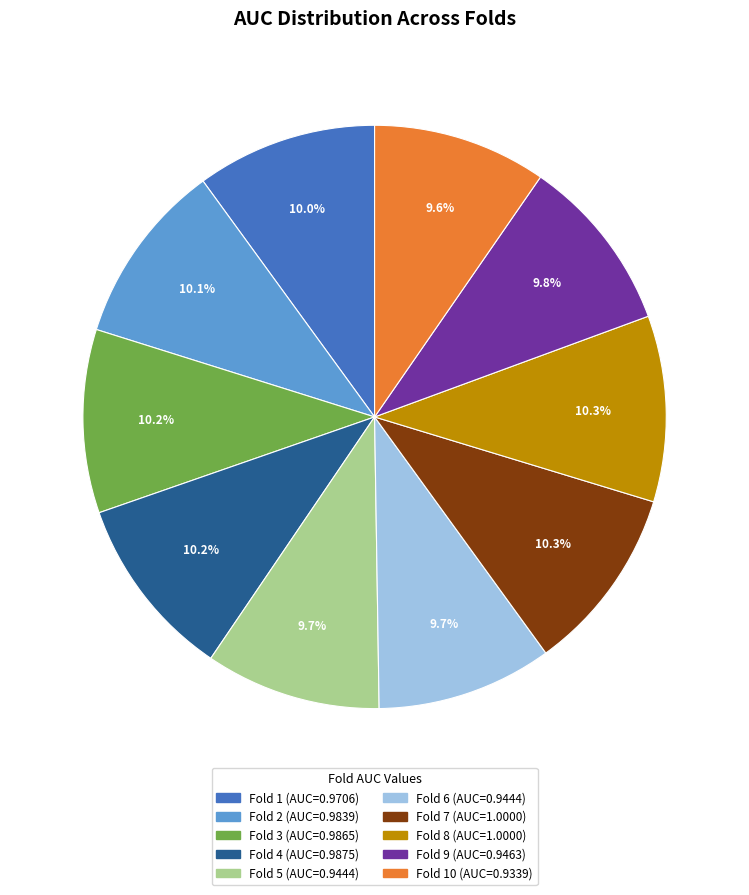

Does any single category account for the majority?

No